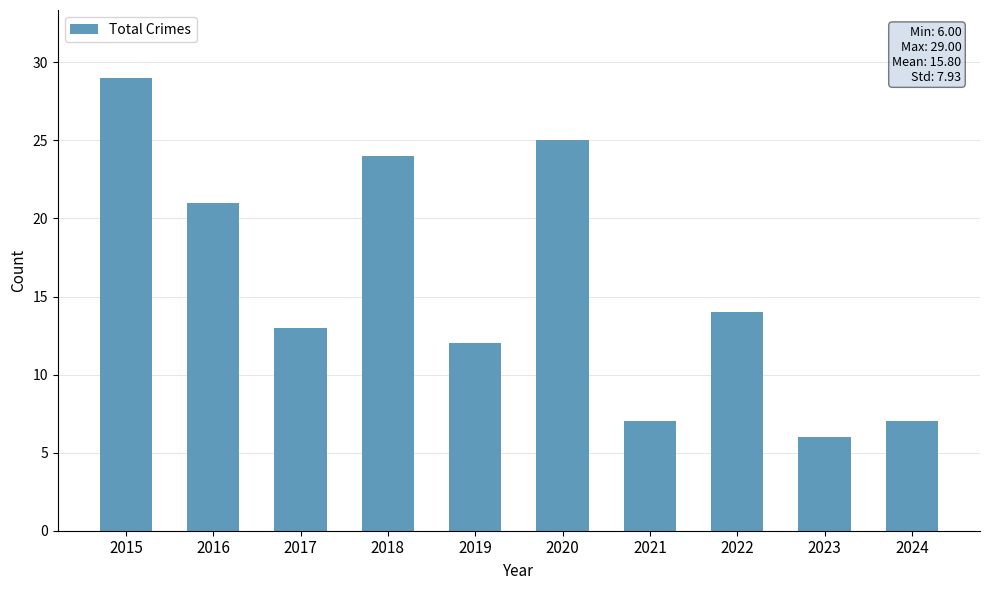

What is the value of the 5th bar from the left?

12